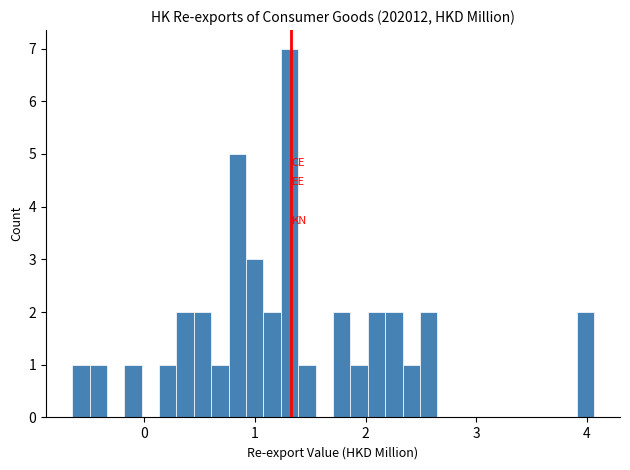

Read against the x-axis, roughly where is the centre of the tallest bar?

1.3